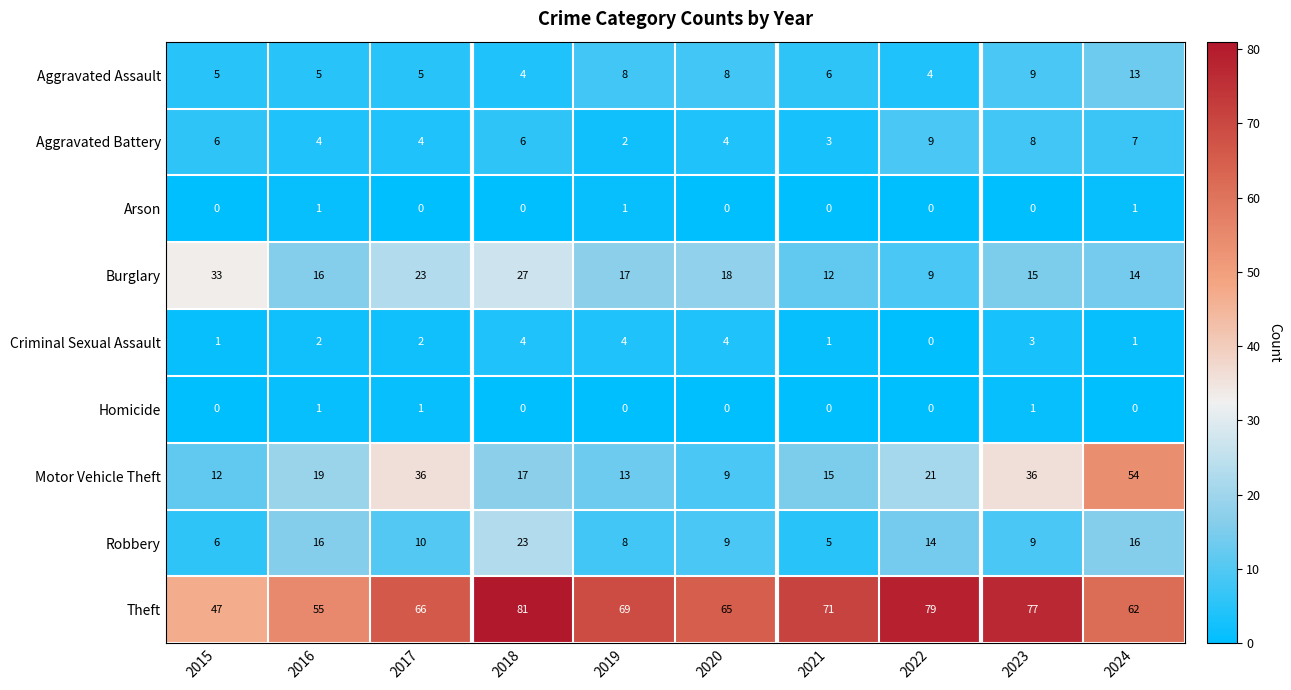

Read the Burglary value at 2018, to the nearest 5.

25